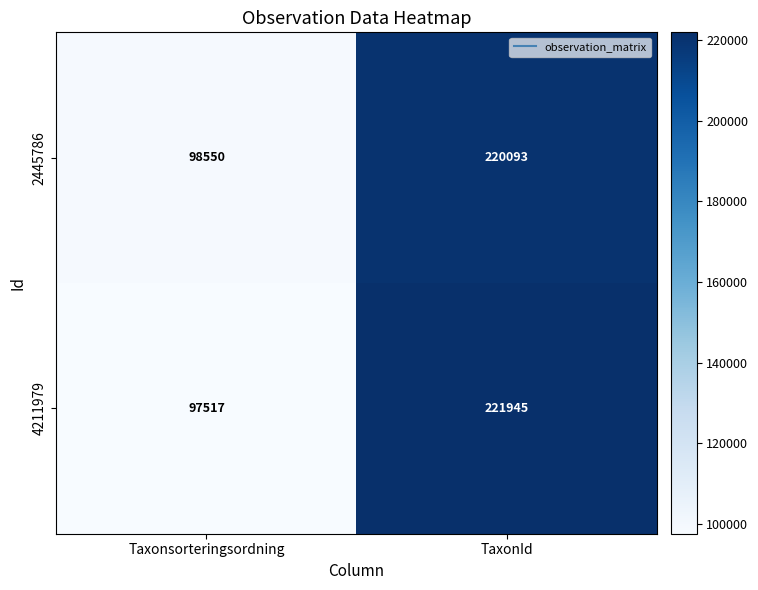

What is the sum of all 2445786 values?

318643